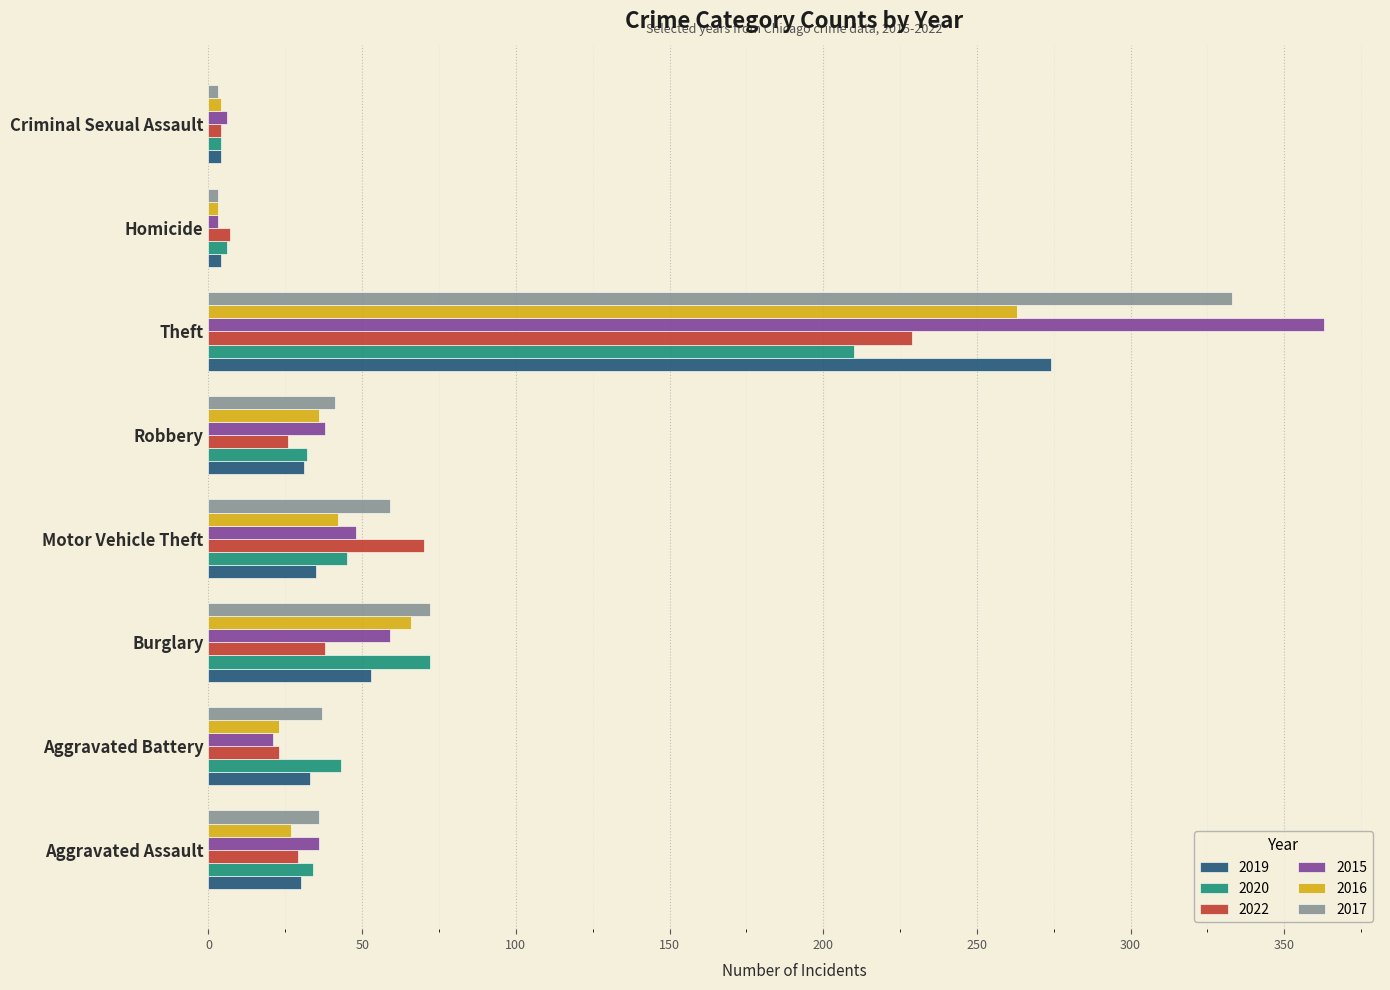

Is it true that 2019 equals 156 at Theft?

False